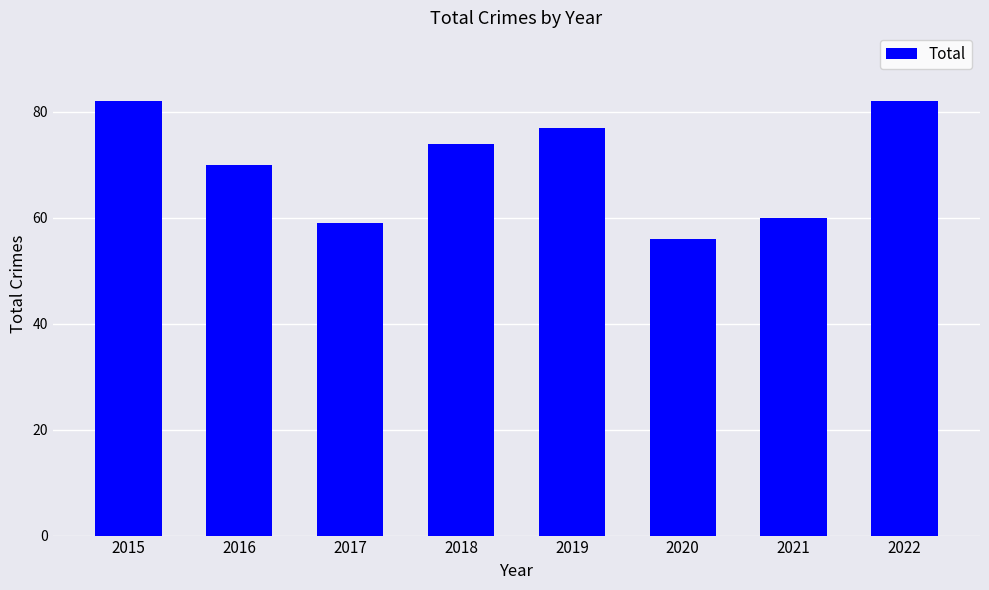

What is the maximum value shown in the chart?

82